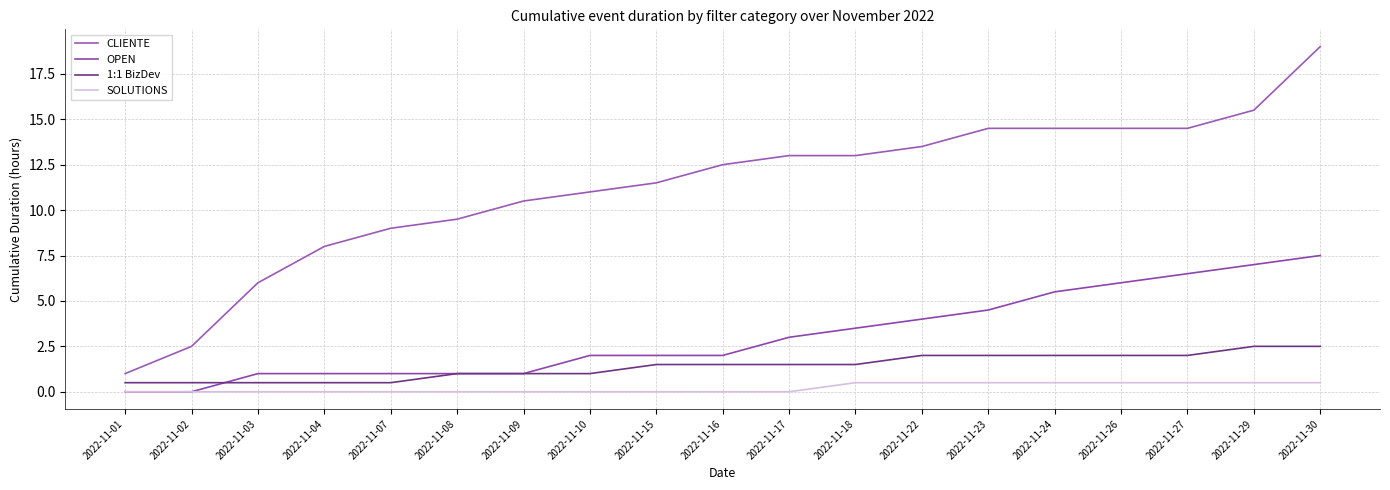

What is the difference between the maximum and minimum values in the 1:1 BizDev series?

2.0